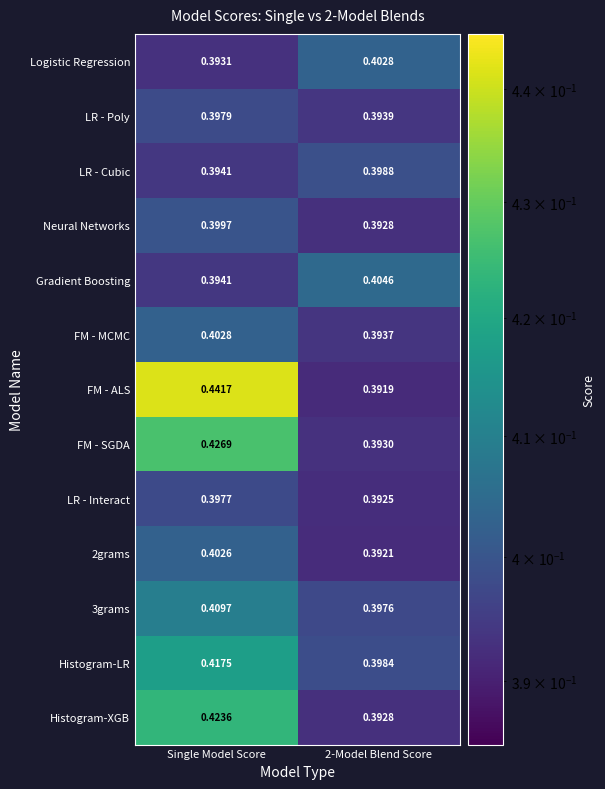

At which category is the sum across all series the highest?

Single Model Score